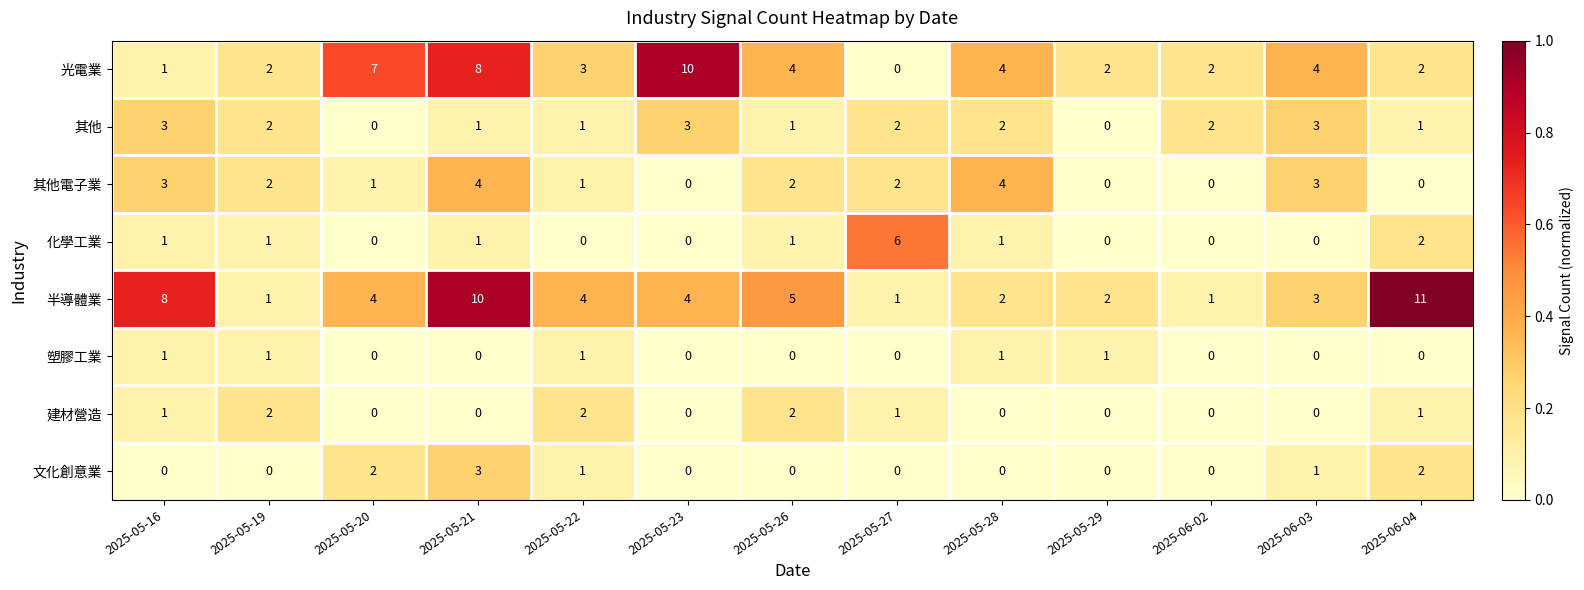

What is the total value across all series at 2025-06-04?

19